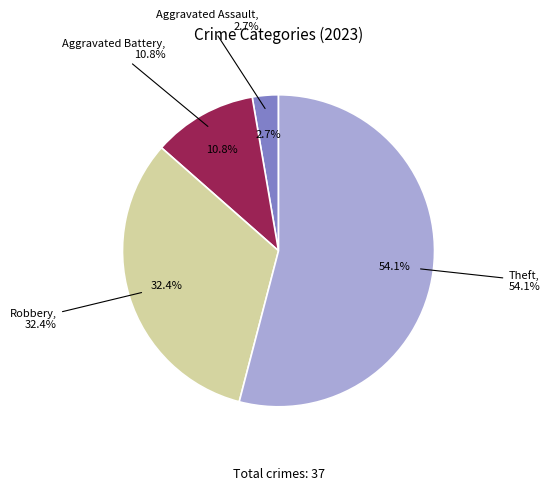

To the nearest percent, what portion does Theft represent?

54%